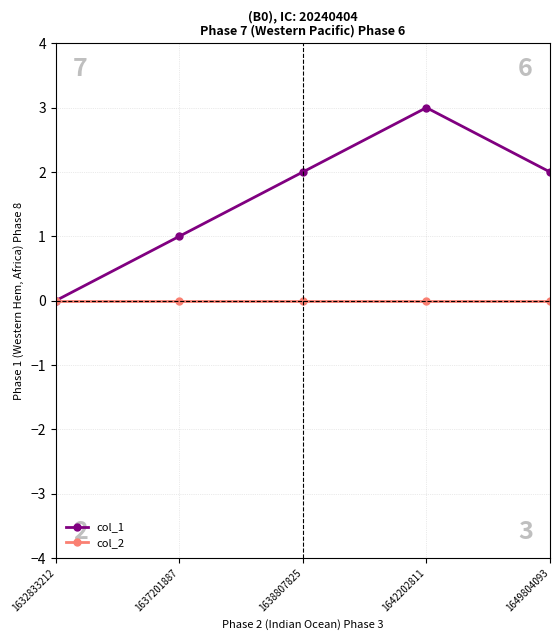

How many positive values does the col_1 series have?

4